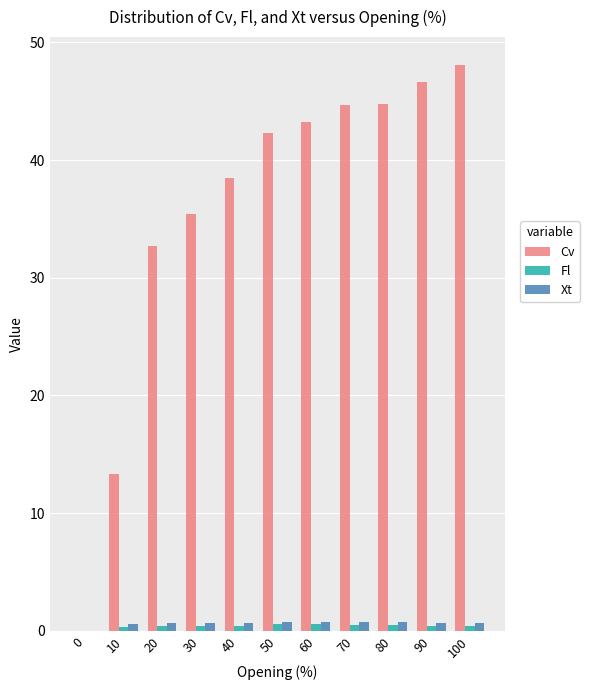

The Xt series shows 0.8 at 50. True or false?

True